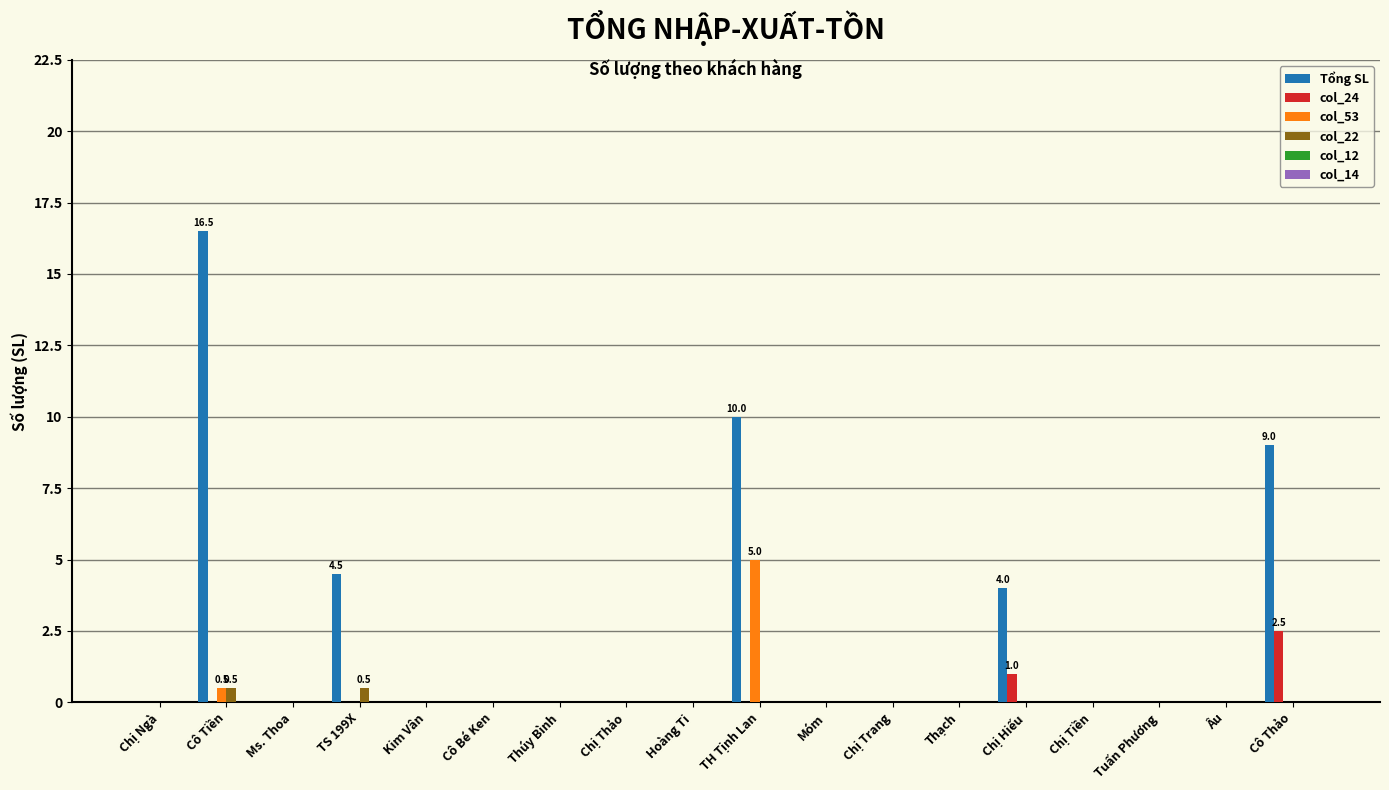

What is the sum of the Tổng SL values at Cô Thảo and Thúy Bình?

9.0